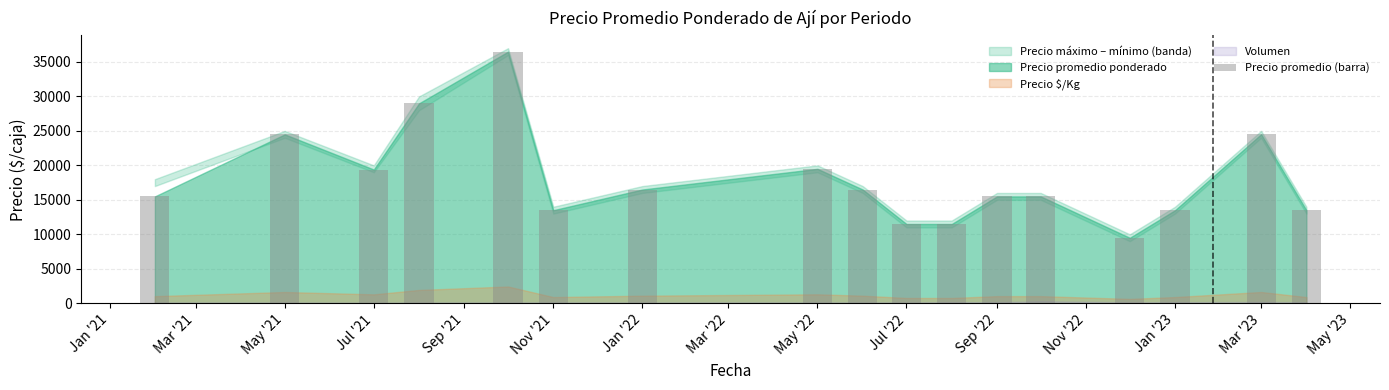

What is the minimum value shown in the chart?

9500